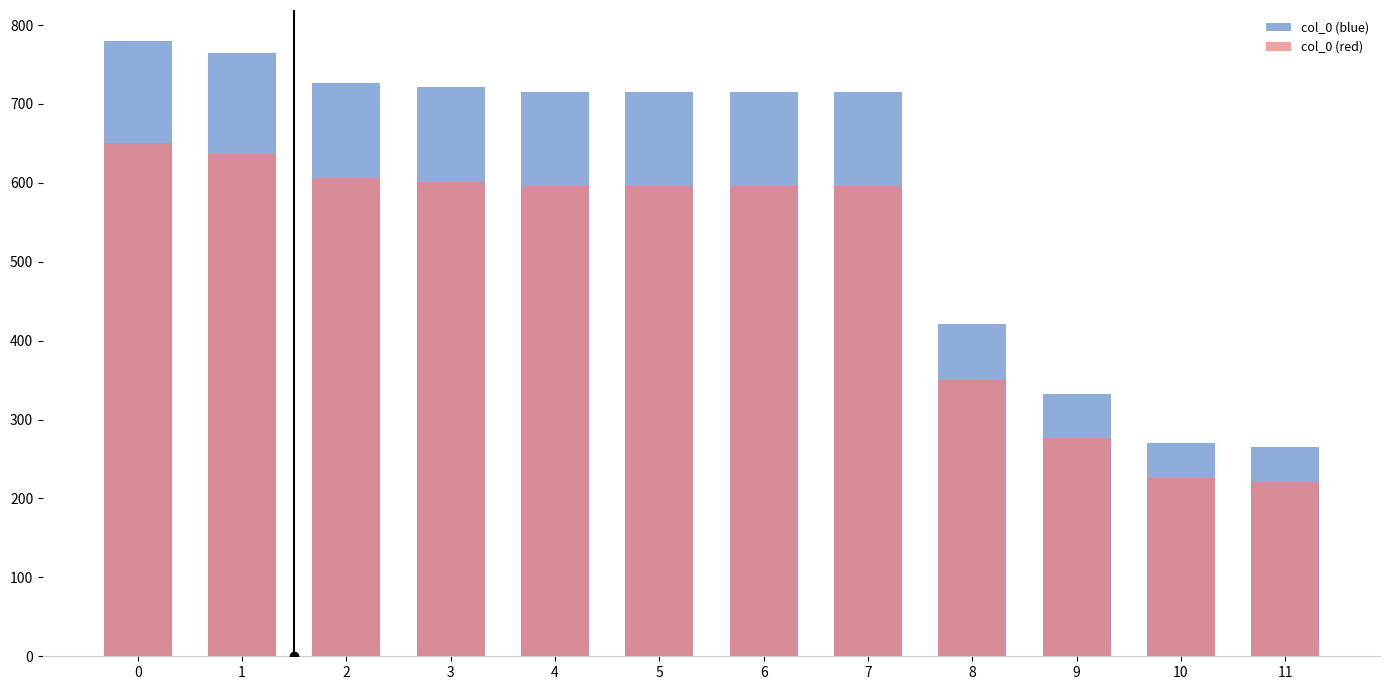

Which category has the lowest value in the col_0 (red) series?

11